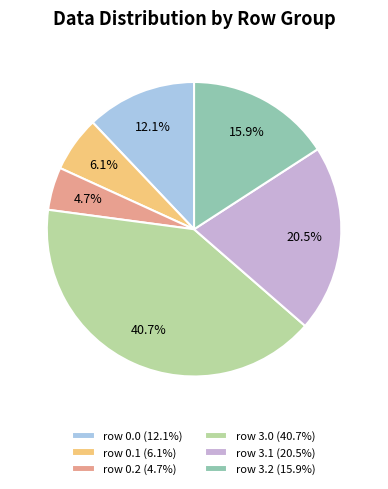

Rank the categories by value from lowest to highest.

row 0.2 (4.7%), row 0.1 (6.1%), row 0.0 (12.1%), row 3.2 (15.9%), row 3.1 (20.5%), row 3.0 (40.7%)